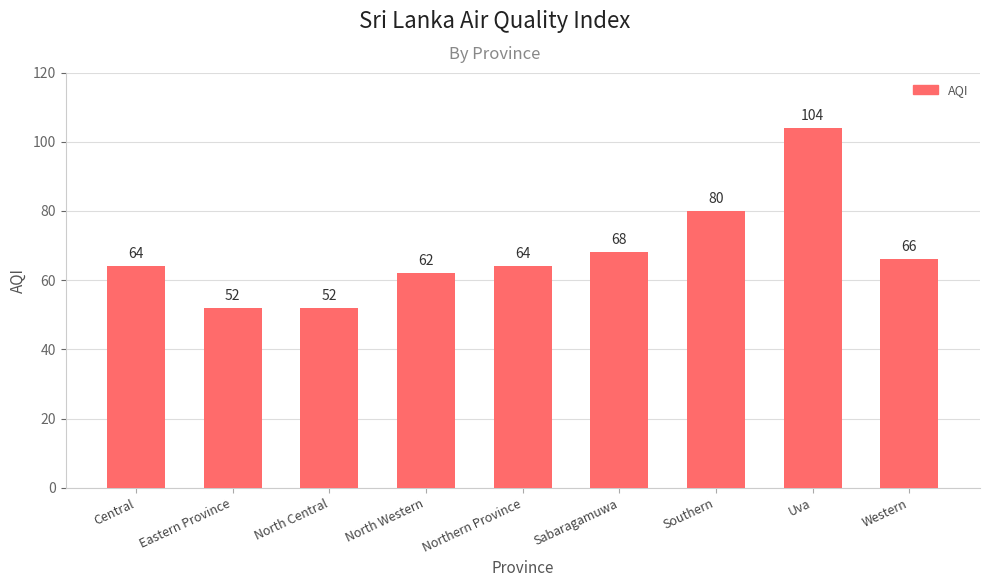

Where is the data nearest to the value 78?

Southern